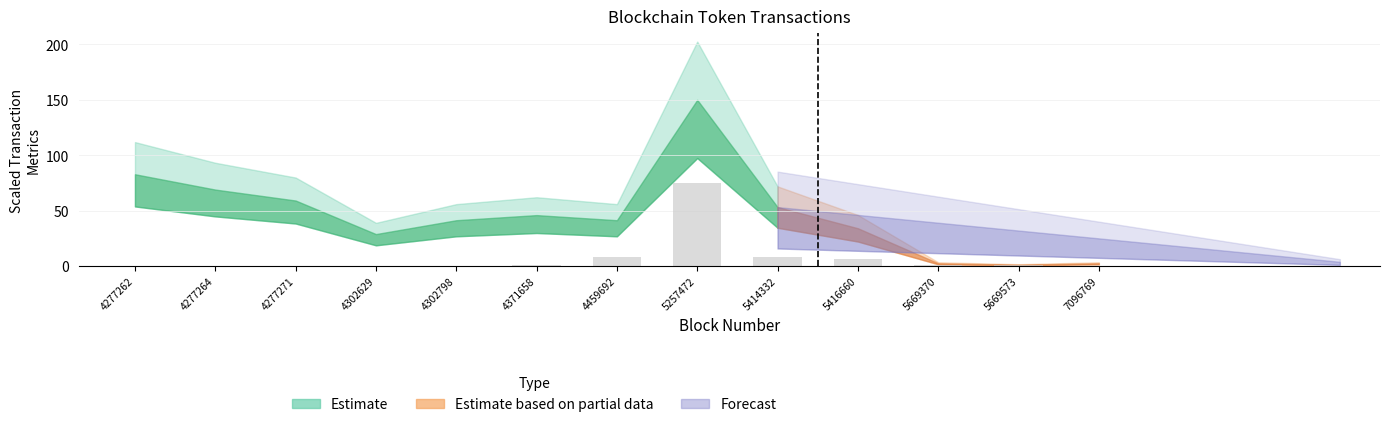

Are the bars horizontal?

No